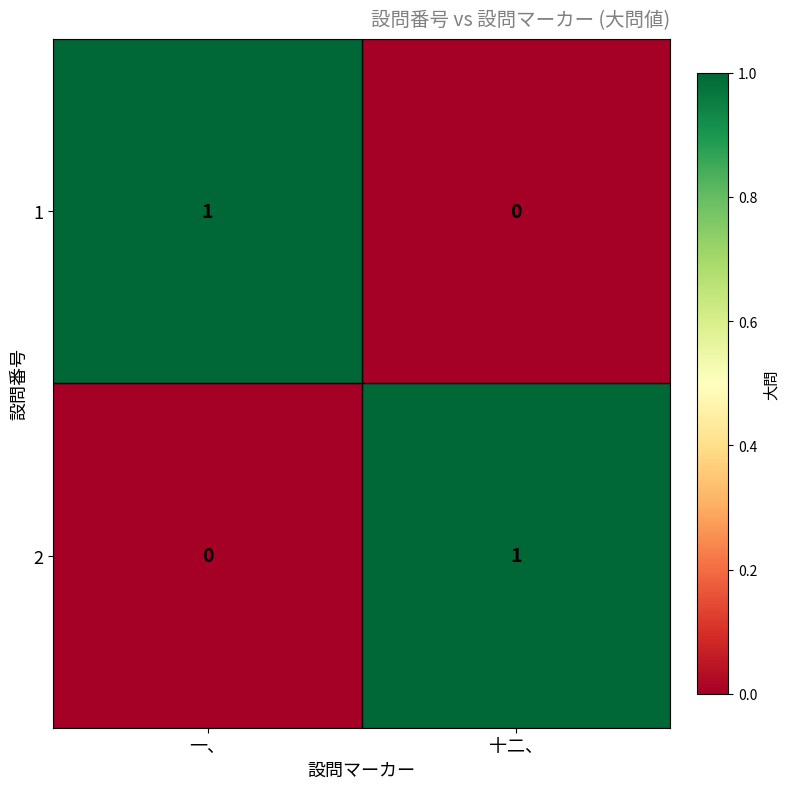

The 2 series shows 1 at 十二、. True or false?

True